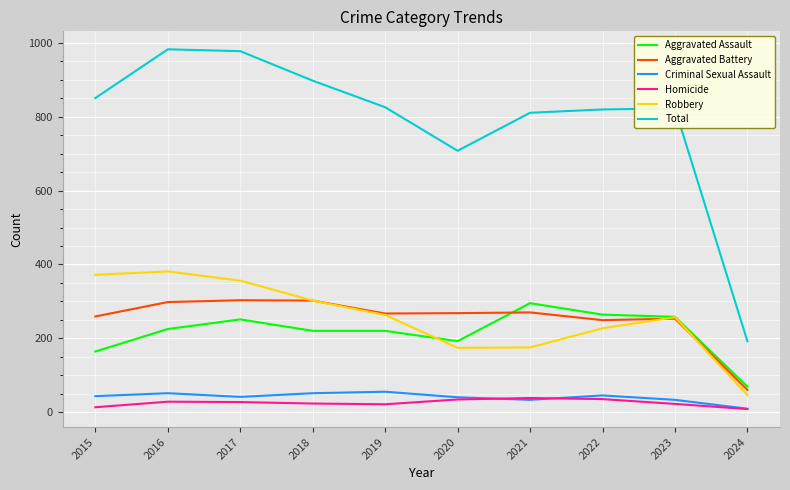

Where is Total nearest to the value 587?

2020